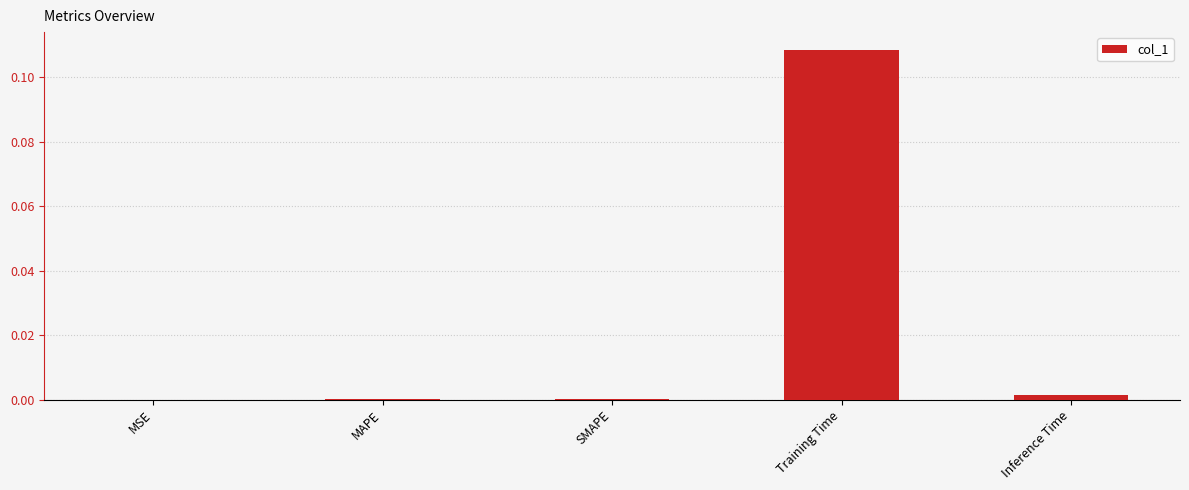

Which category has the highest value across all series?

Training Time